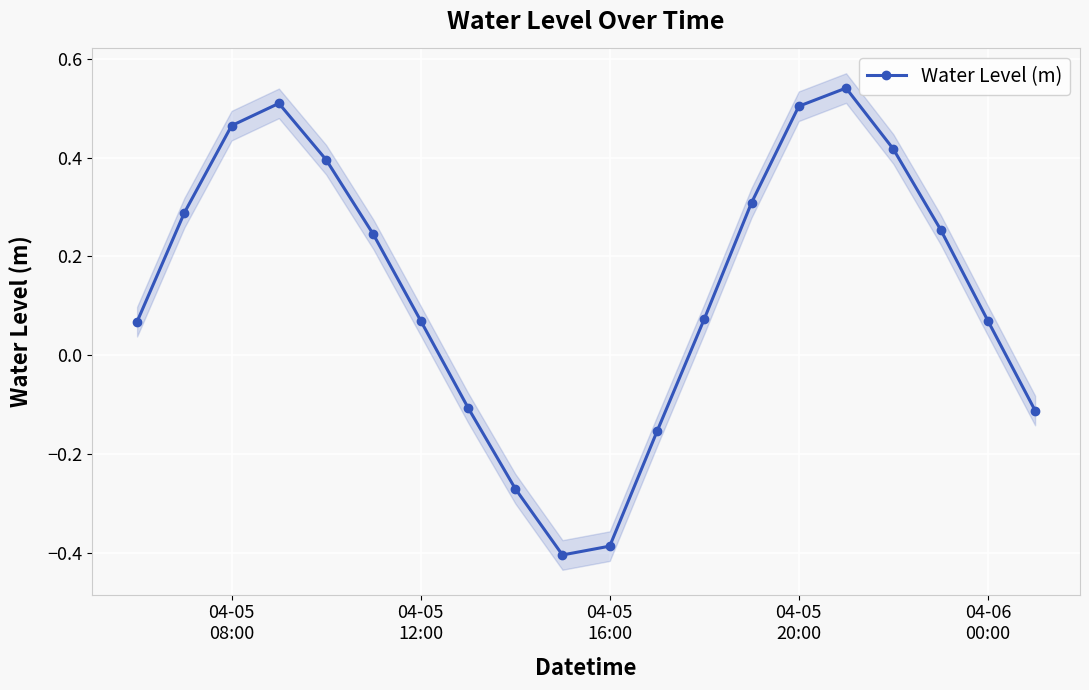

How many data points are less than 0?

6